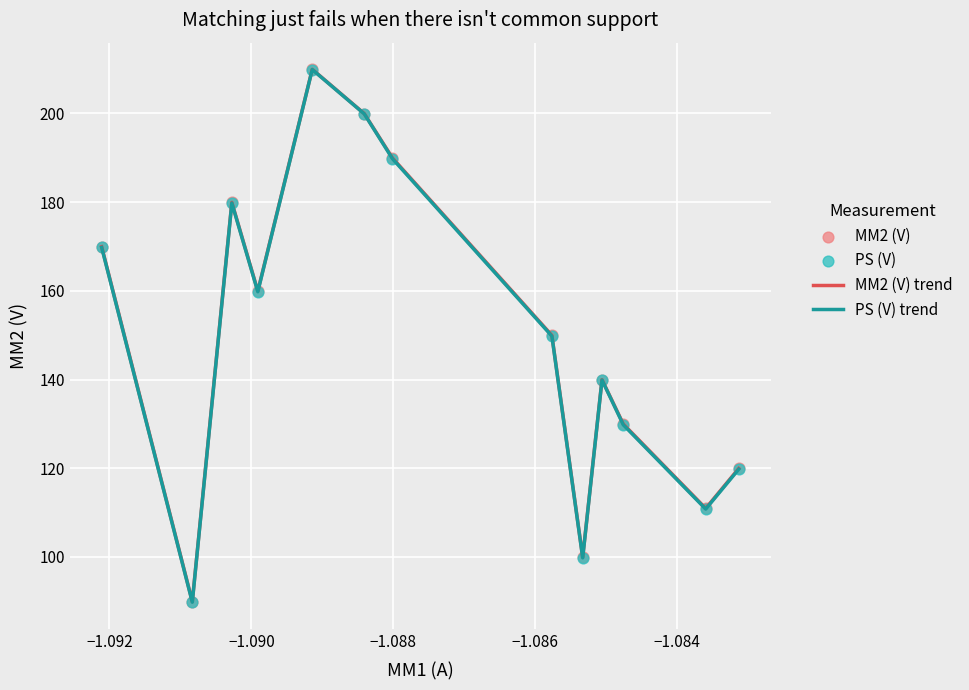

What is the greatest value displayed?

210.0